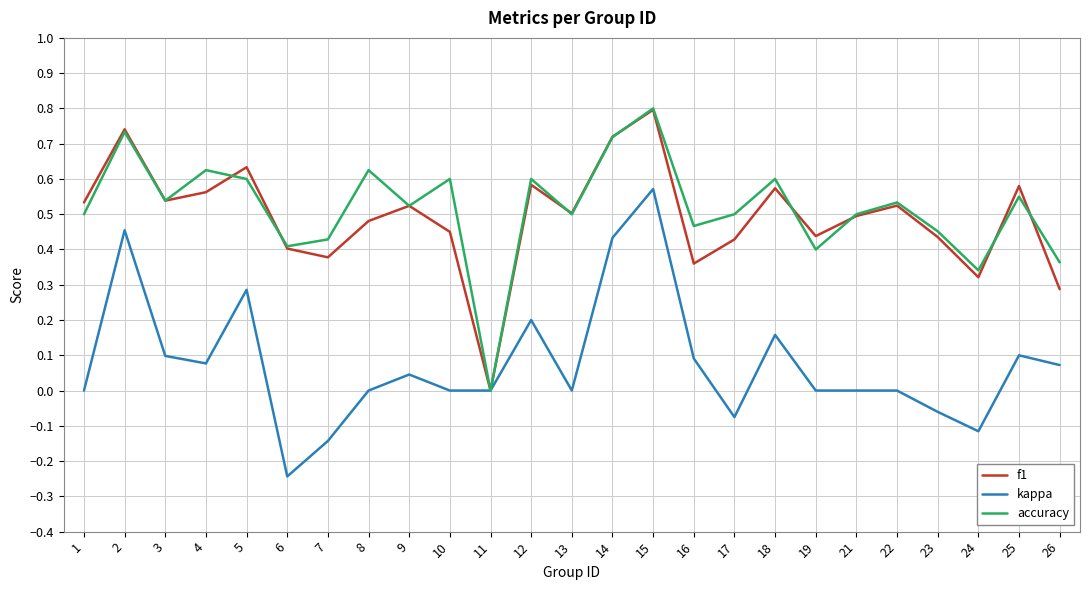

True or false: f1 has a value of 0.5 at 9.

True